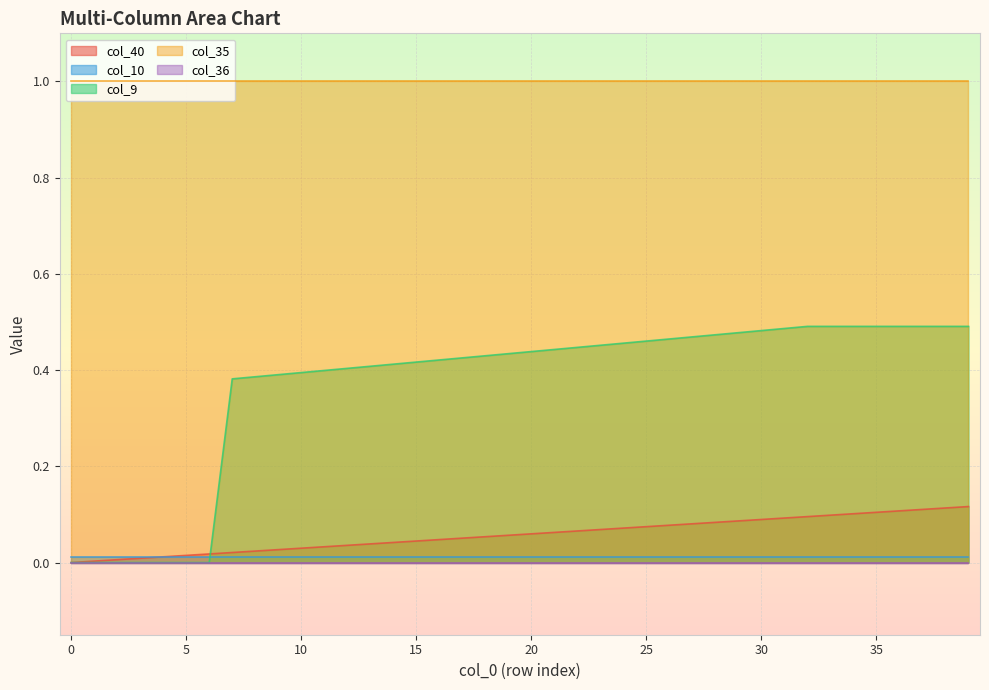

Which category has the highest value in the col_9 series?

32